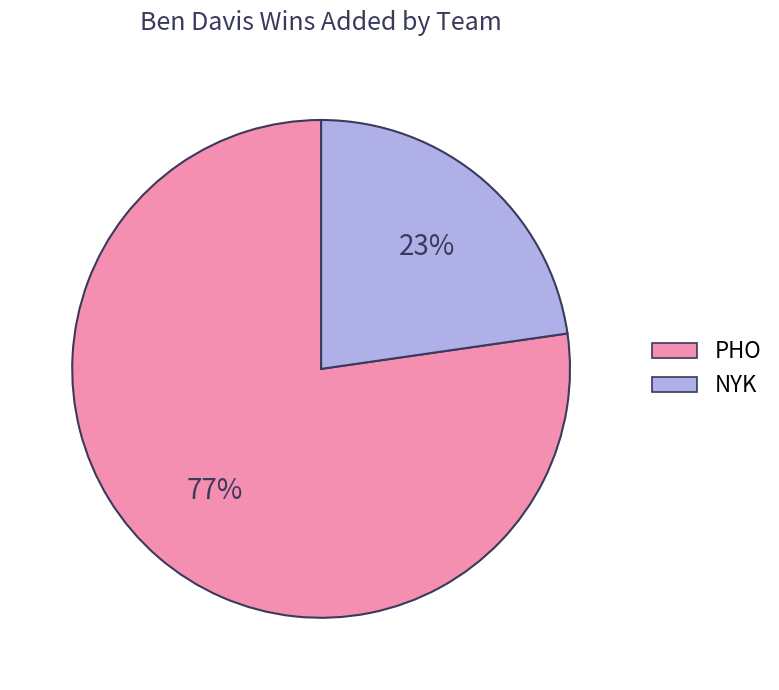

How many segments does this pie chart have?

2